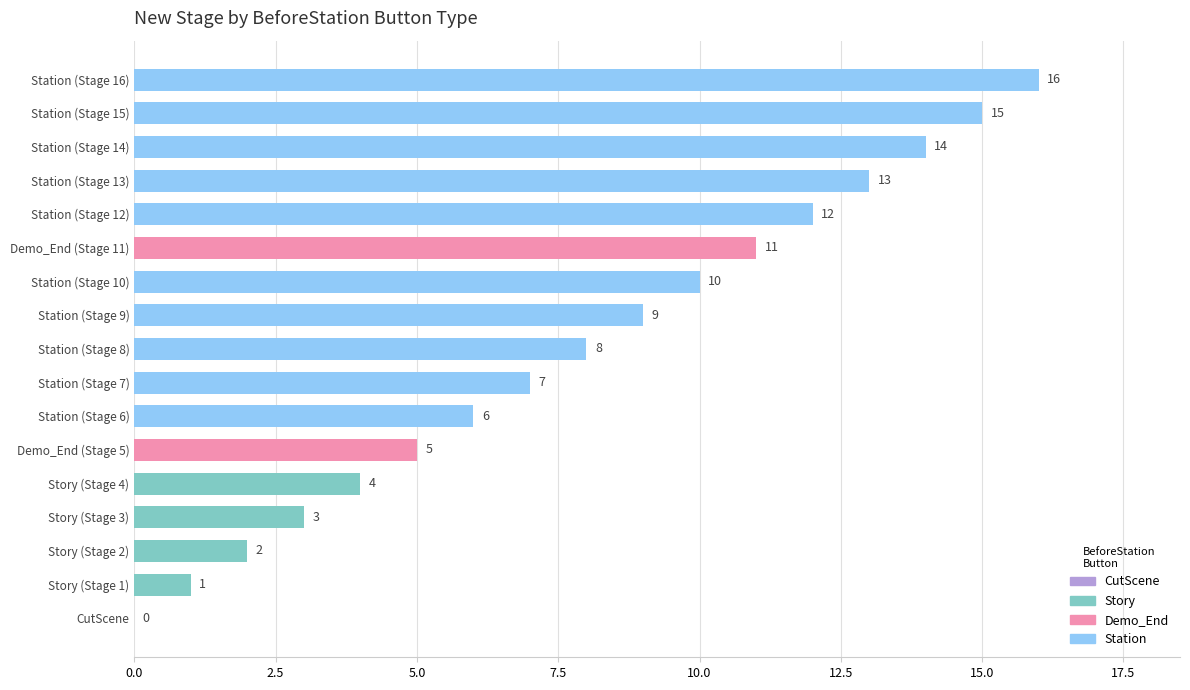

Which category has the highest value across all series?

Station (Stage 16)